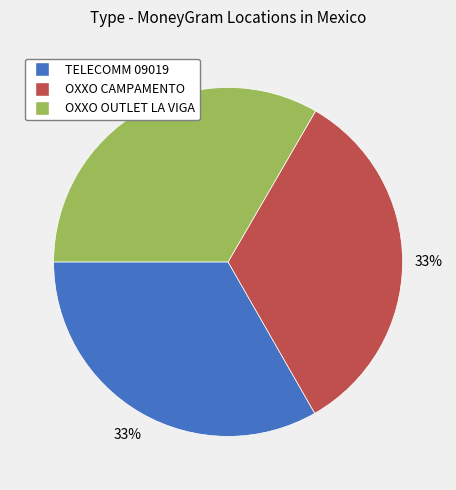

Is there a majority slice in this chart?

No